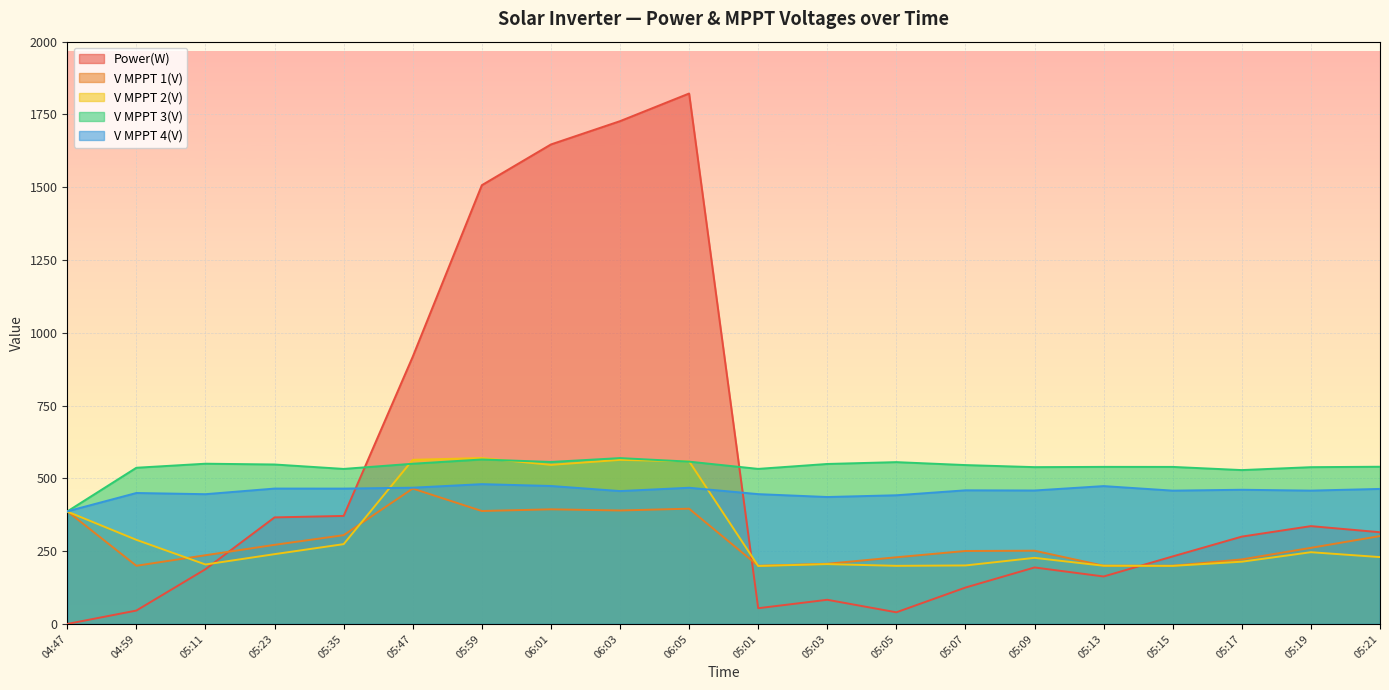

Which series ends up on top after the final intersection of V MPPT 1(V) and Power(W)?

Power(W)